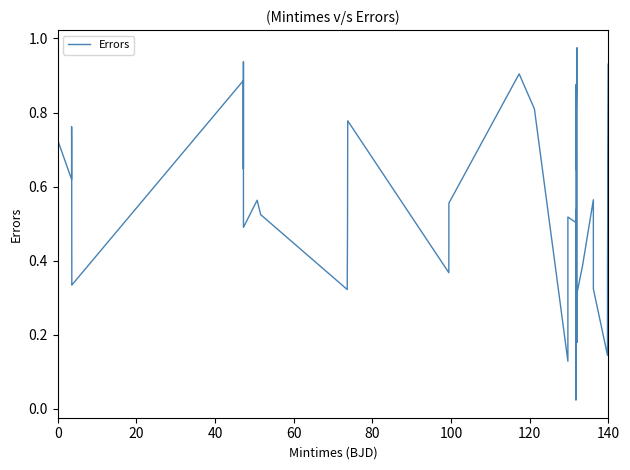

How many interior local valleys (lower than both neighbors) does the data have?

12